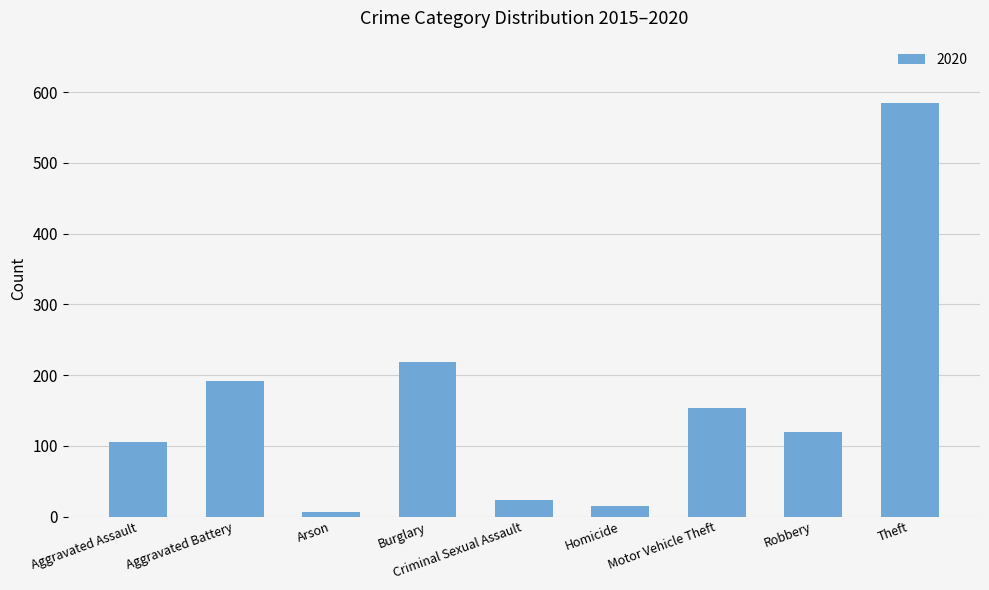

What is the maximum value shown in the chart?

585